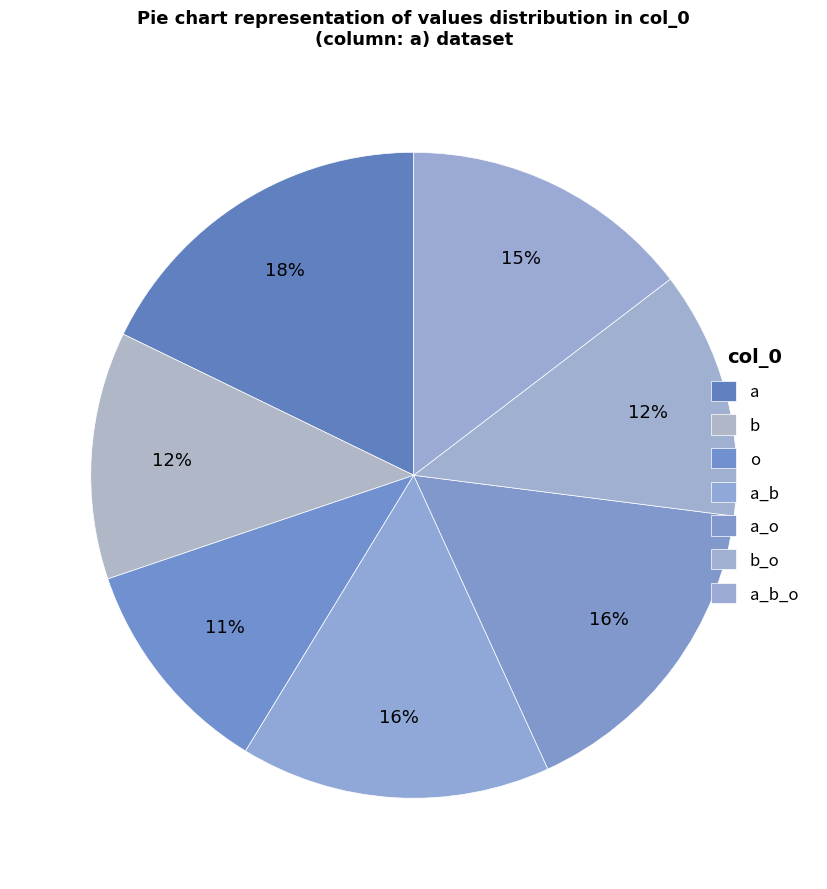

How many segments does this pie chart have?

7